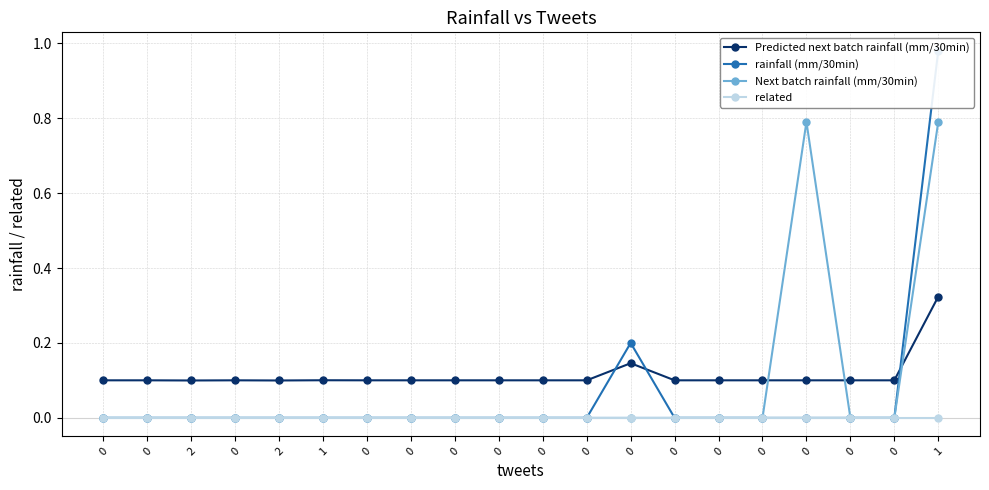

List the series in order of their overall mean, highest first.

Predicted next batch rainfall (mm/30min), Next batch rainfall (mm/30min), rainfall (mm/30min), related